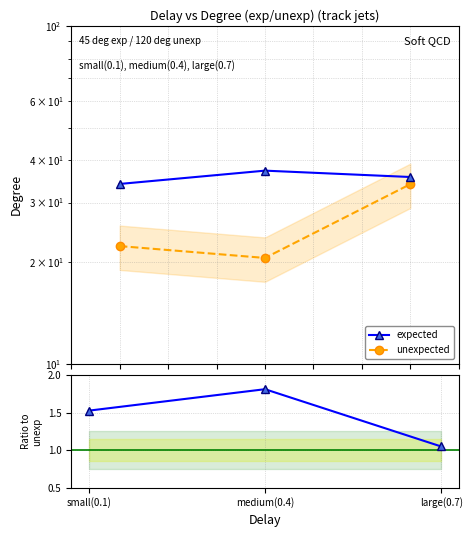

What position from the left is medium(0.4)?

2